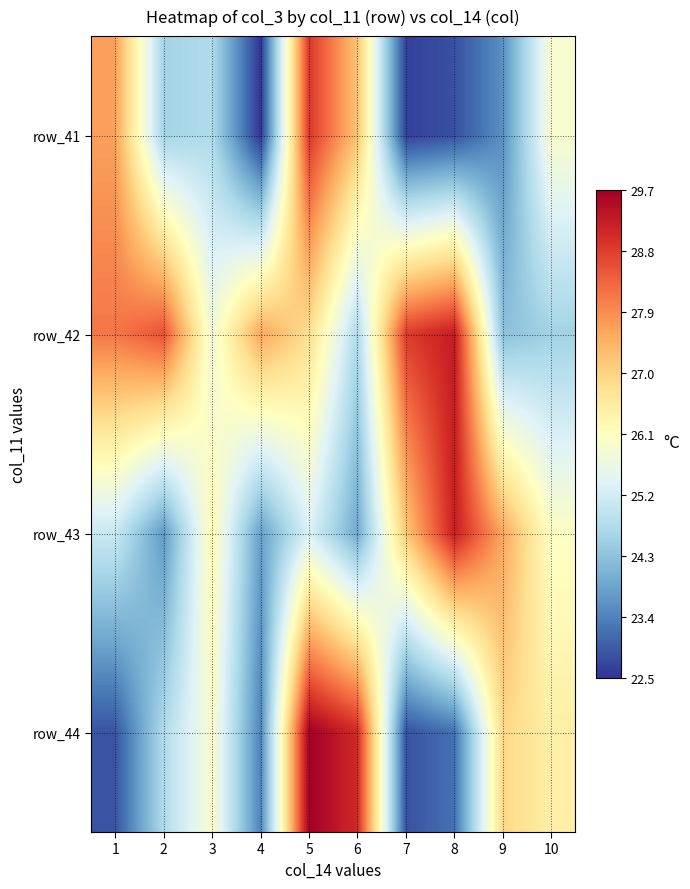

Which has a higher value, 1 or 9?

1